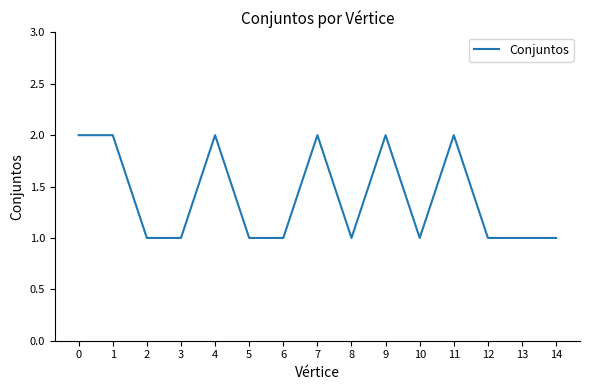

What value does the data have at 12?

1